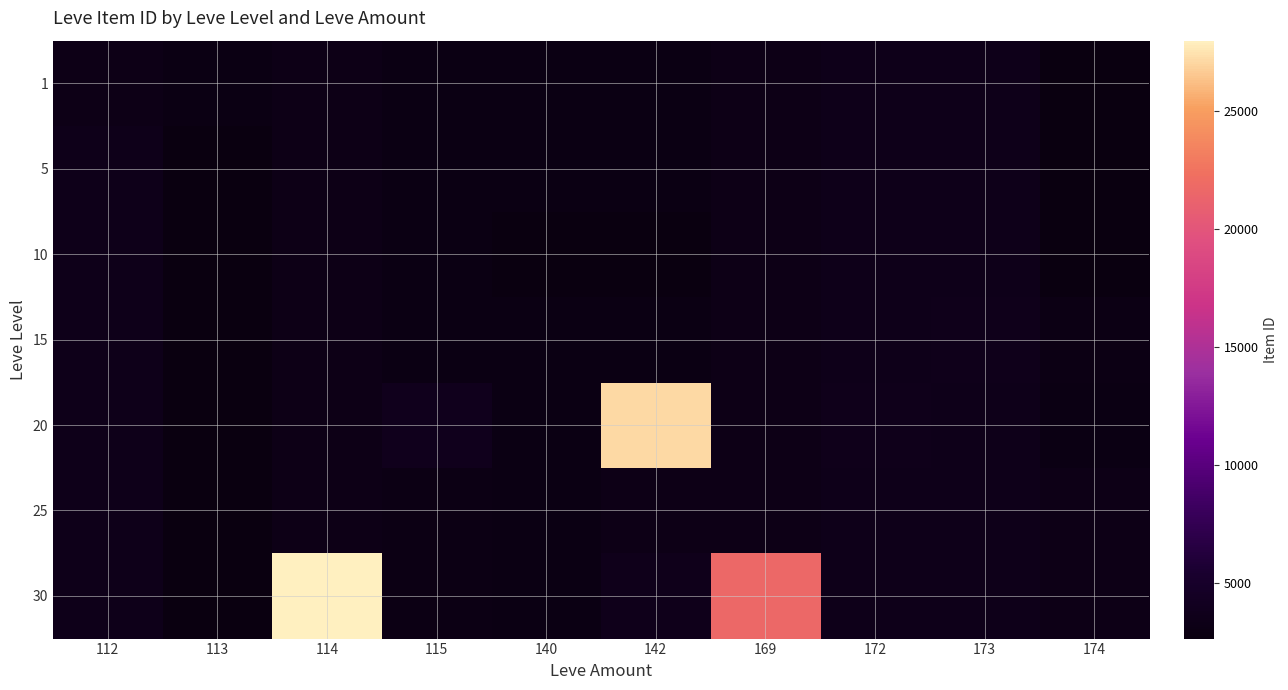

Rank the series by their maximum value, from highest to lowest.

30, 20, 15, 1, 5, 10, 25